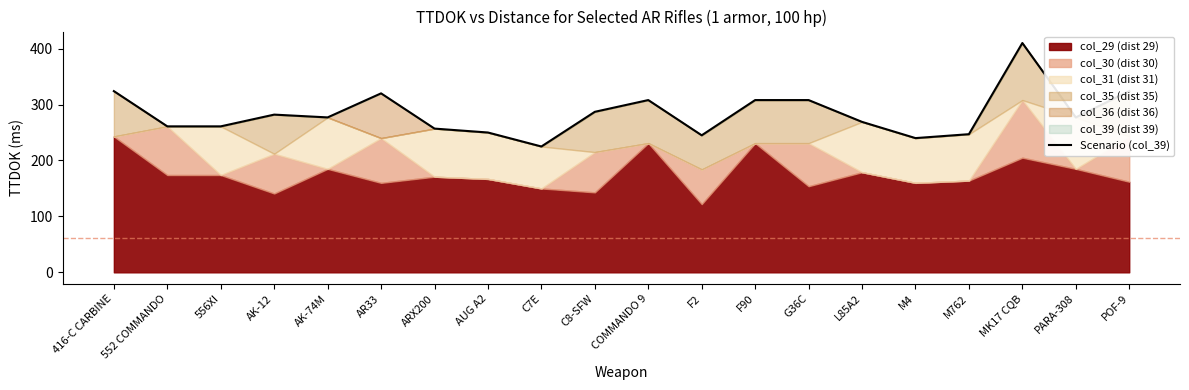

How many interior local valleys (lower than both neighbors) does the data have?

5